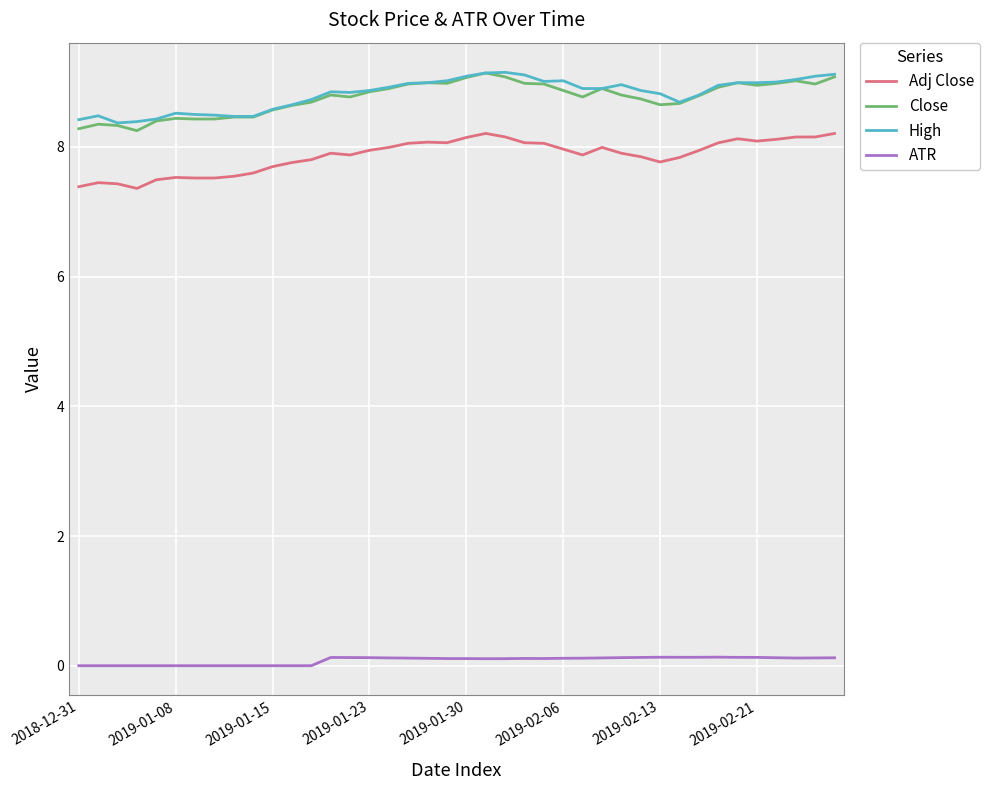

Does the chart display data point markers on the line(s)?

No